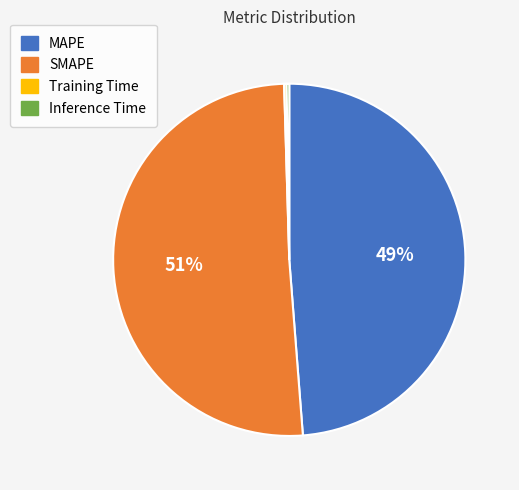

Which category accounts for the majority?

SMAPE